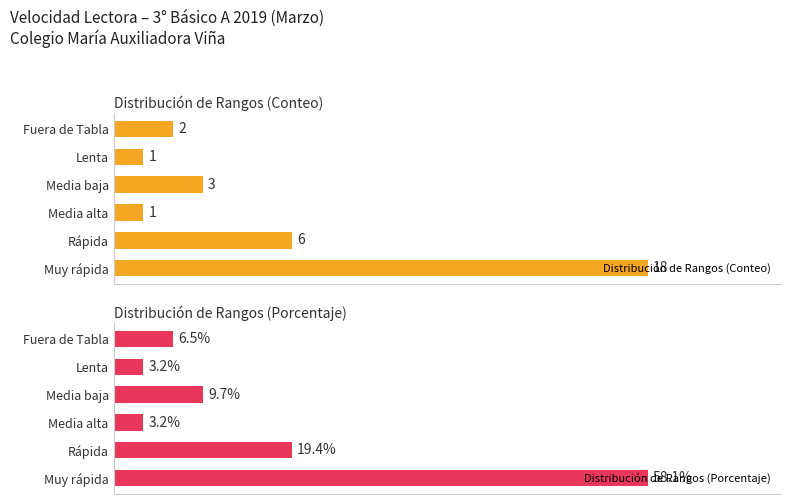

Are the bars horizontal?

Yes